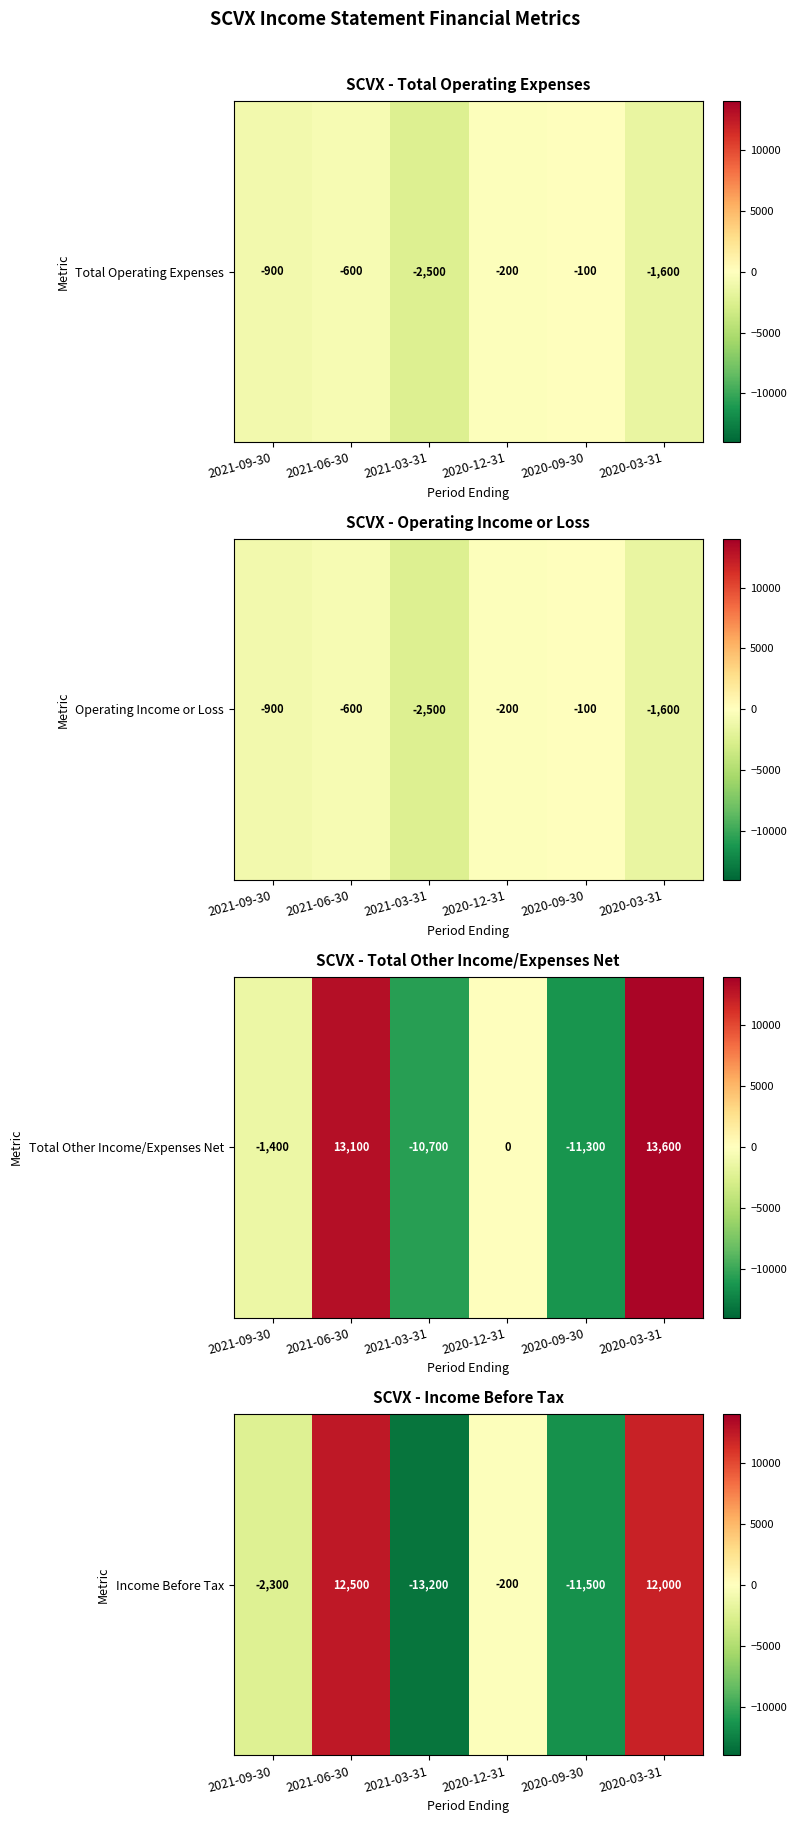

What is the change in value from 2021-09-30 to 2021-03-31?

-10900